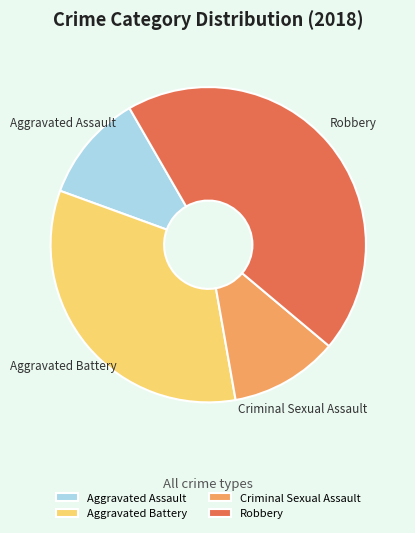

What is the ratio of the value at Robbery to the value at Aggravated Assault?

4.0